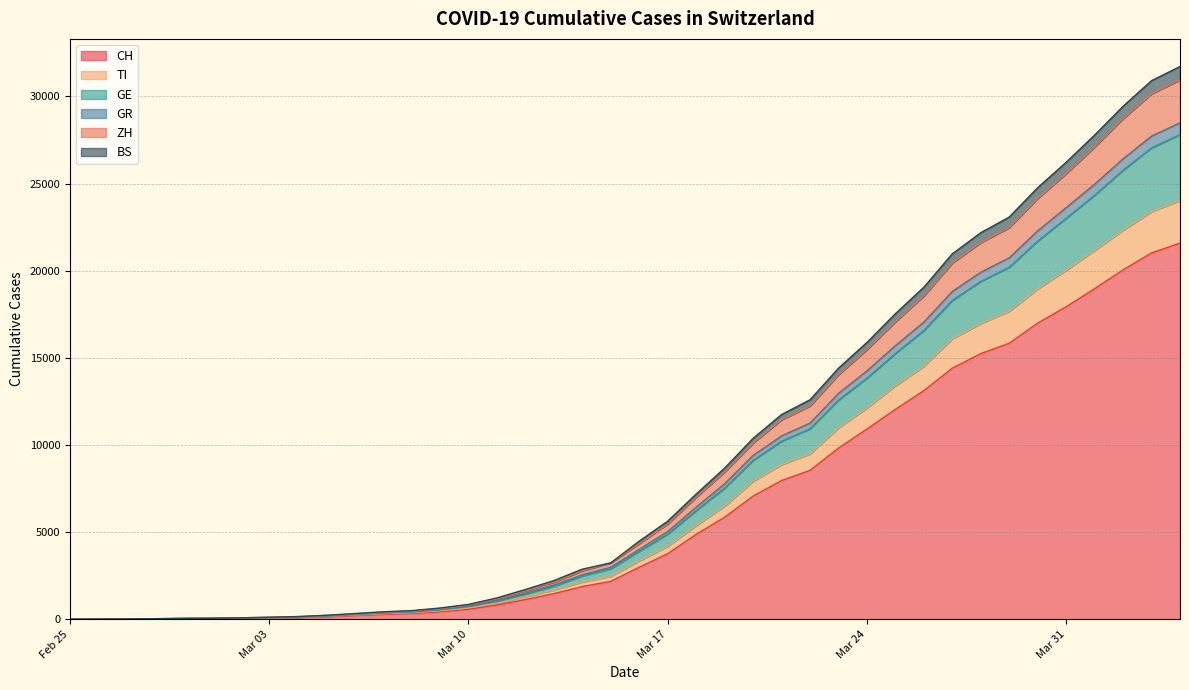

What is the average value of the CH series?

6467